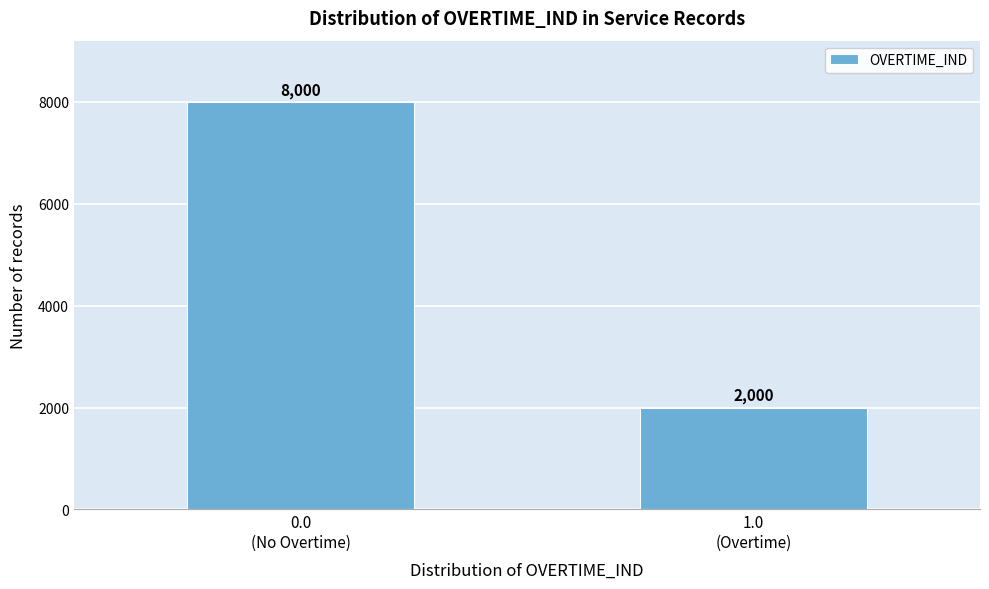

Reading left to right, list all the values displayed in this chart.

8000	2000